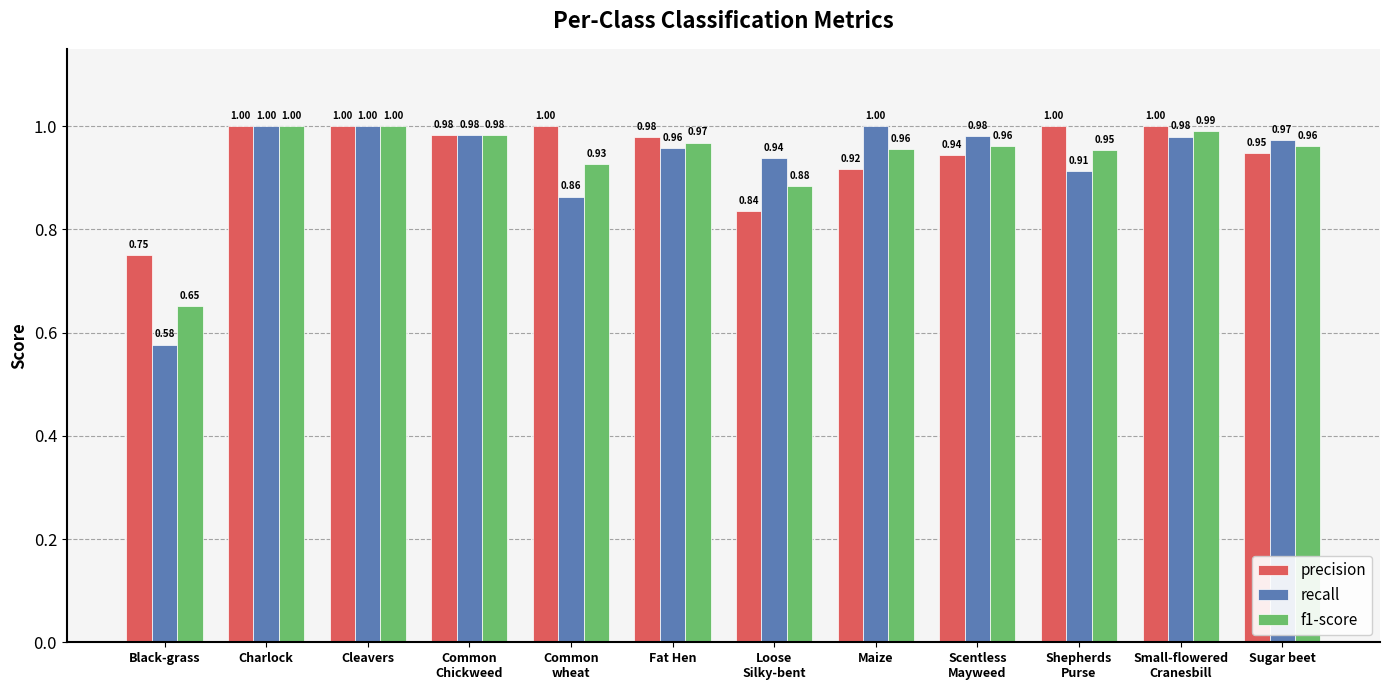

Is the value of f1-score at Small-flowered
Cranesbill greater than the value of recall at Common
wheat?

Yes